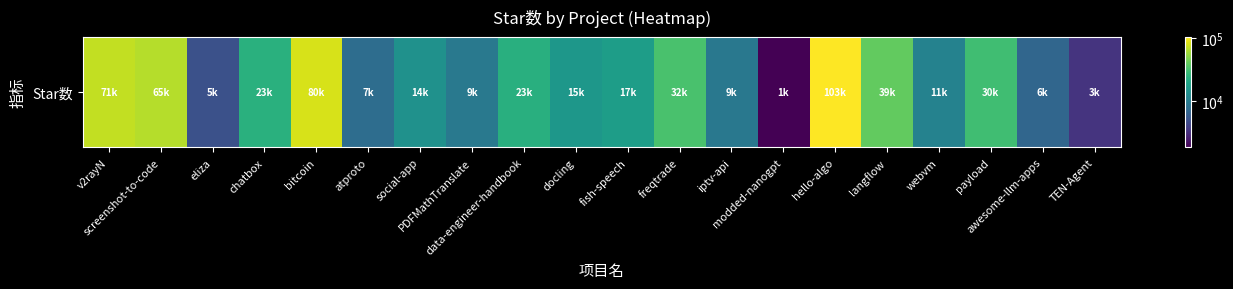

What is the sum of the values at webvm and fish-speech?

28291